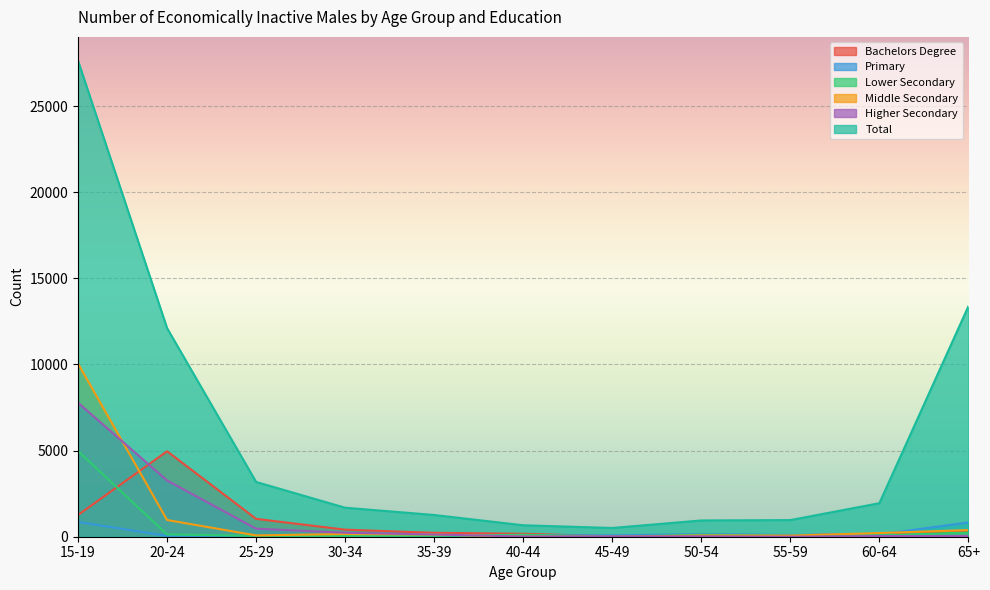

What is the total value across all series at 35-39?

1904